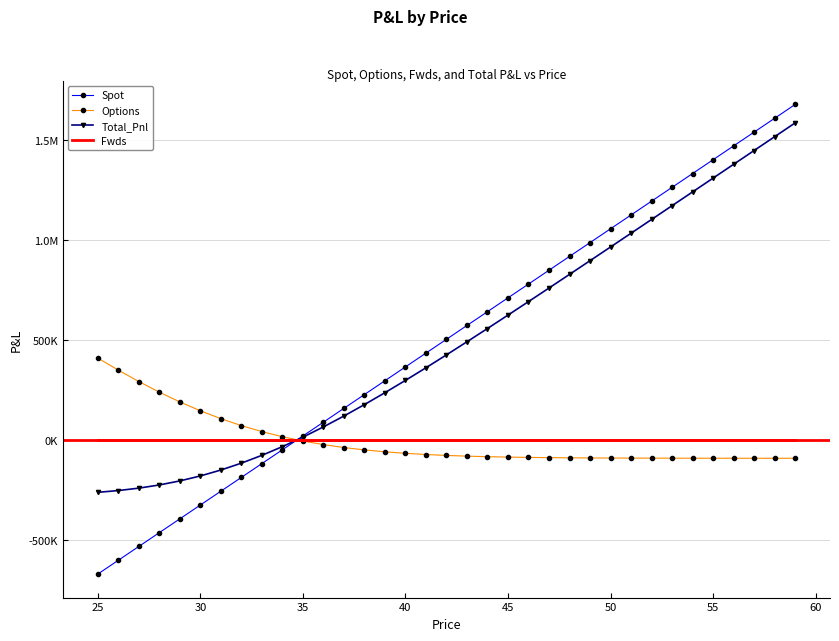

Reading left to right, what are all the values shown in this chart?

Spot: -671196.6	-602143.5	-533090.3	-464037.2	-394984.0	-325930.9	-256877.7	-187824.6	-118771.4	-49718.3	19334.9	88388.0	157441.2	226494.3	295547.5	364600.6	433653.8	502706.9	571760.1	640813.2	709866.4	778919.5	847972.7	917025.8	986079.0	1055132.1	1124185.3	1193238.4	1262291.6	1331344.7	1400397.9	1469451.0	1538504.2	1607557.3	1676610.5
Options: 408804.1	348594.0	291634.8	238495.2	189641.6	145401.8	105946.1	71285.4	41284.9	15688.8	-5849.5	-23735.4	-38402.6	-50288.1	-59811.8	-67362.9	-73290.8	-77901.3	-81456.1	-84174.8	-86238.3	-87793.4	-88957.7	-89824.0	-90465.0	-90936.7	-91282.2	-91534.0	-91716.8	-91848.9	-91944.1	-92012.5	-92061.4	-92096.3	-92121.2
Total_Pnl: -262392.6	-253549.5	-241455.6	-225542.0	-205342.4	-180529.0	-150931.6	-116539.2	-77486.5	-34029.4	13485.3	64652.6	119038.6	176206.2	235735.6	297237.7	360363.0	424805.7	490304.0	556638.4	623628.1	691126.1	759015.0	827201.8	895614.0	964195.4	1032903.1	1101704.4	1170574.8	1239495.8	1308453.7	1377438.5	1446442.8	1515461.0	1584489.3
Fwds: 0.0	0.0	0.0	0.0	0.0	0.0	0.0	0.0	0.0	0.0	0.0	0.0	0.0	0.0	0.0	0.0	0.0	0.0	0.0	0.0	0.0	0.0	0.0	0.0	0.0	0.0	0.0	0.0	0.0	0.0	0.0	0.0	0.0	0.0	0.0